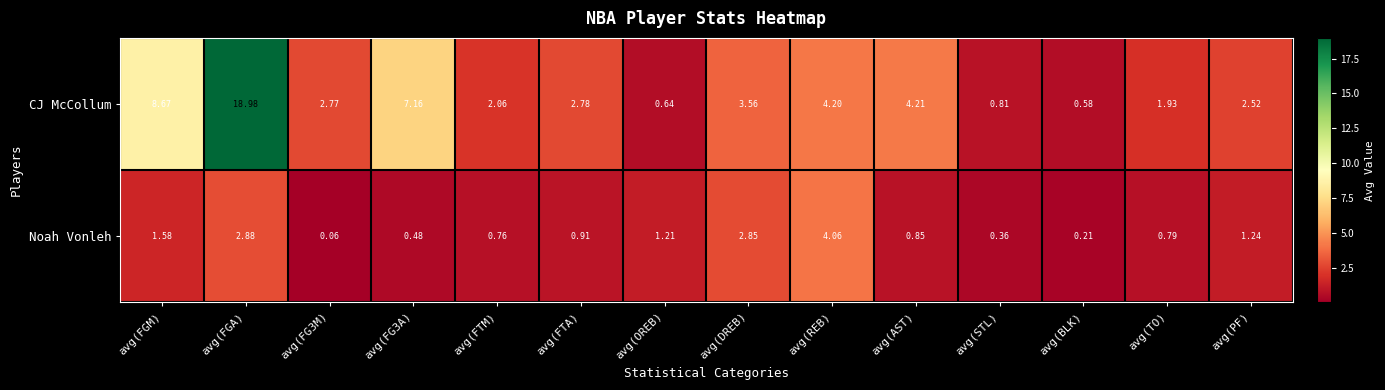

How many data points does each series have?

14